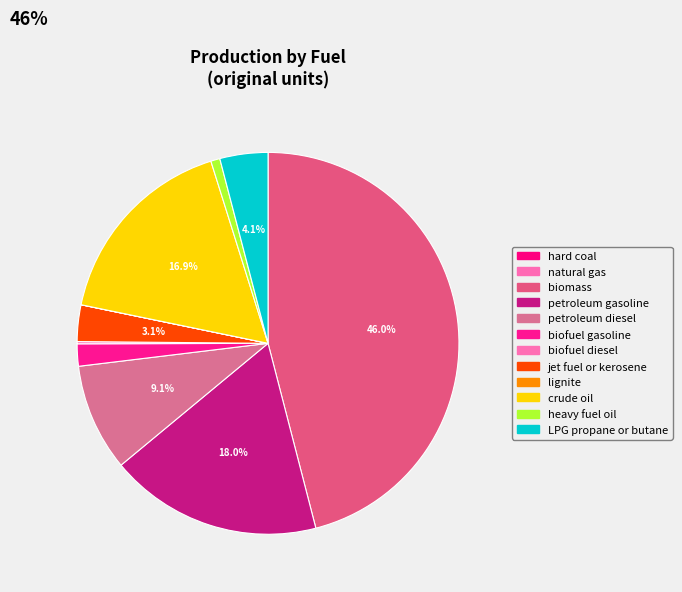

True or false: biomass accounts for 46% of the total.

True